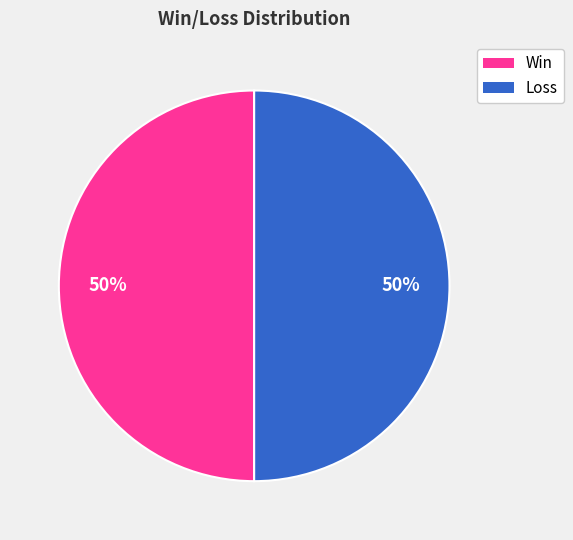

To the nearest percent, what is the average slice percentage?

50%